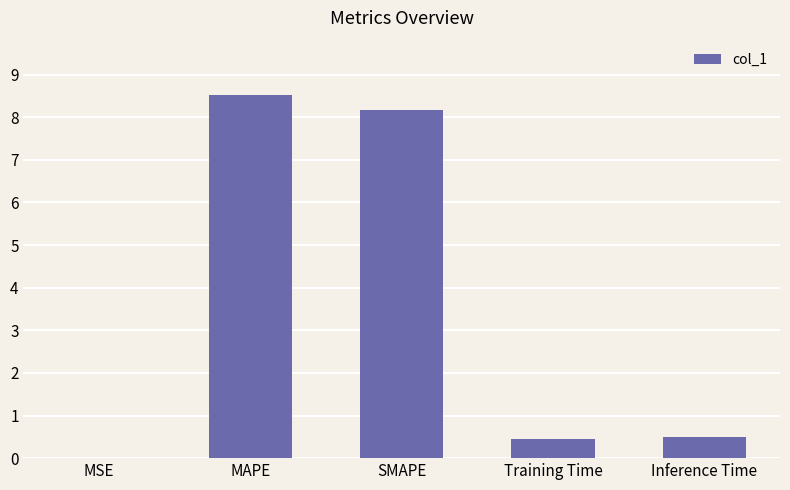

Between MAPE and MSE, which is larger?

MAPE